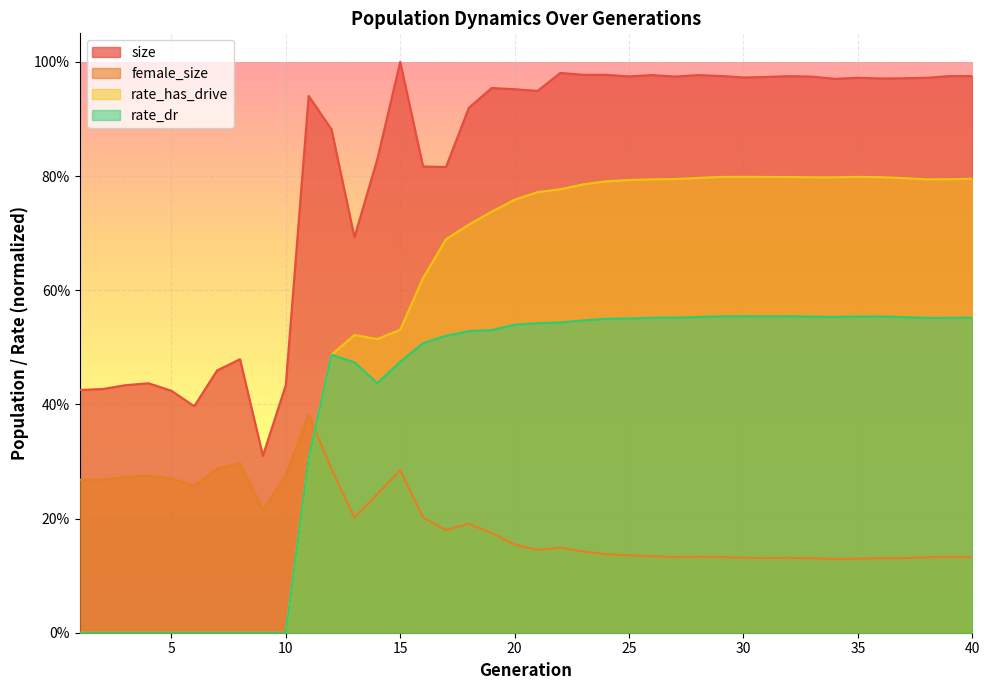

Is the value of size at 3 greater than the value of rate_dr at 23?

No